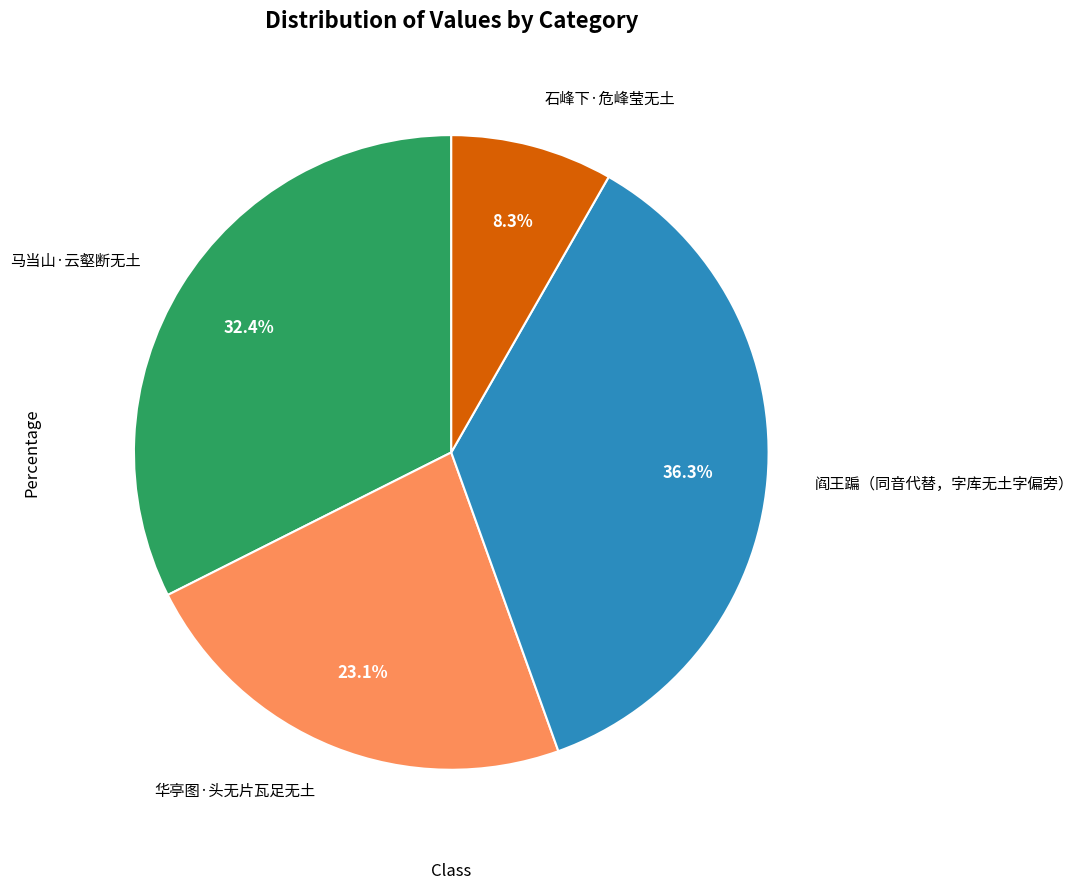

The 马当山·云壑断无土 slice represents 41% of the pie. True or false?

False